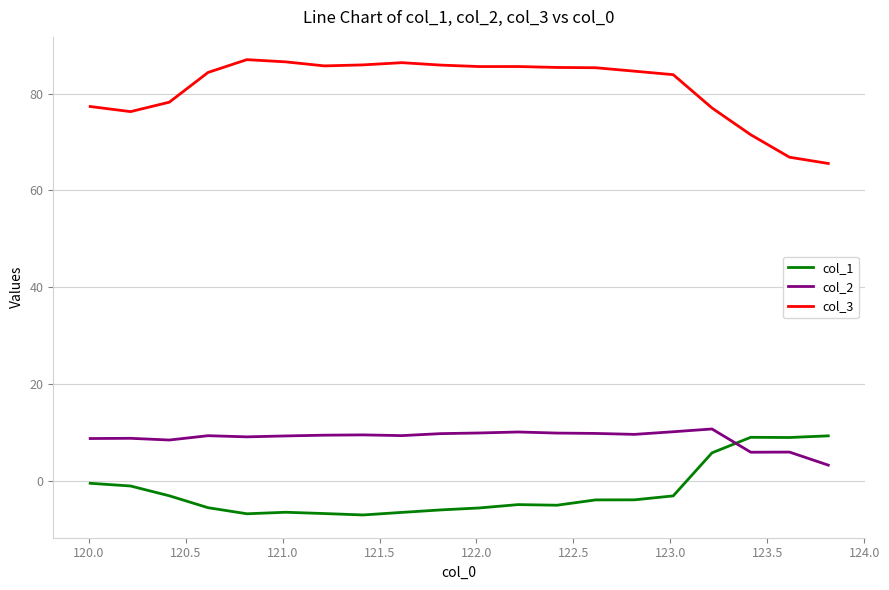

What is the difference between the second highest and second lowest values in the col_1 series?

15.8